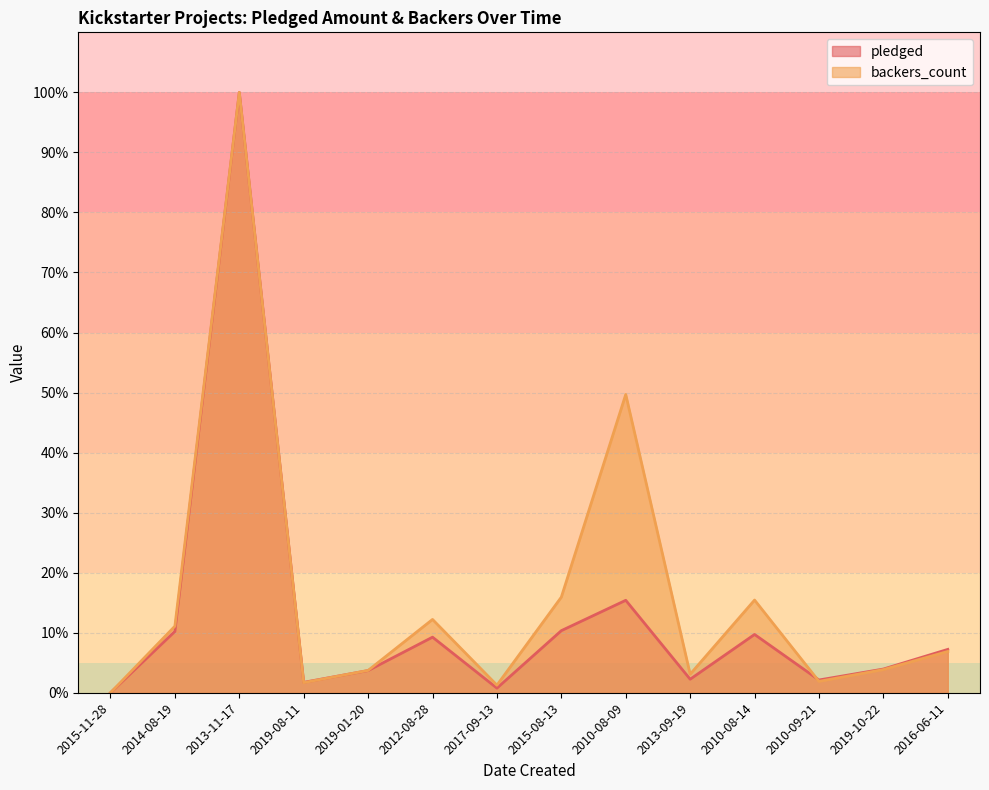

Is the value of backers_count at 2010-08-14 greater than the value of pledged at 2013-09-19?

Yes